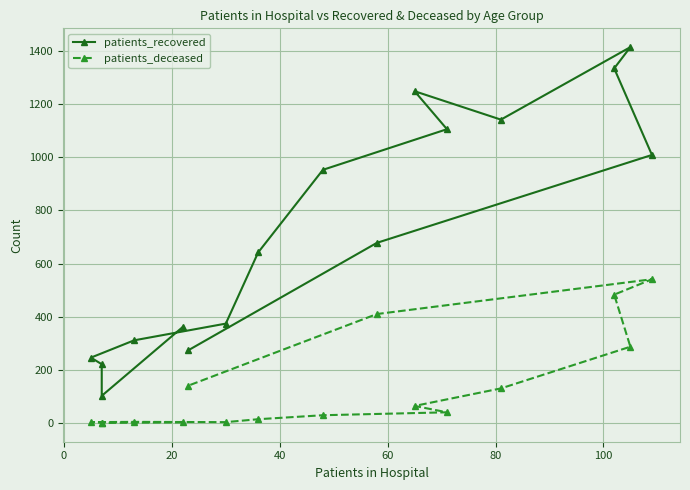

True or false: patients_recovered has more than 0 points higher than both neighbors.

True